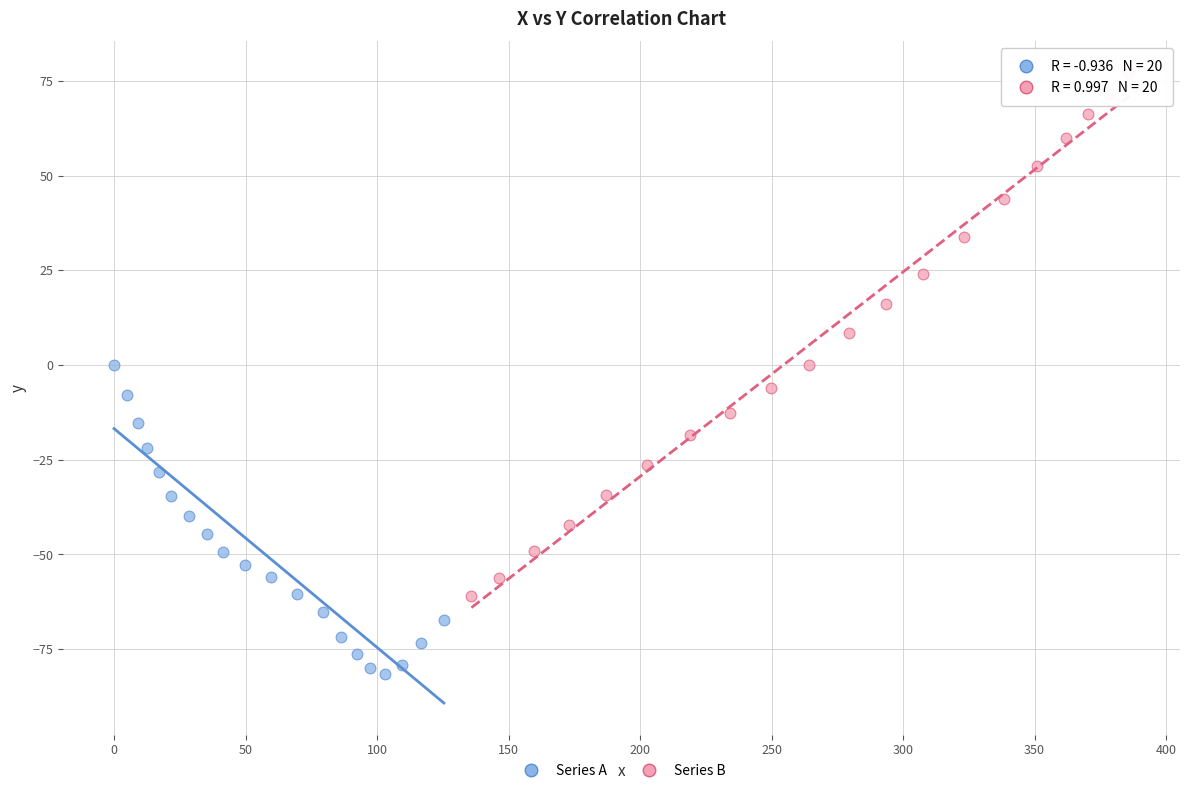

Which series has the largest Y range (max minus min)?

Series B